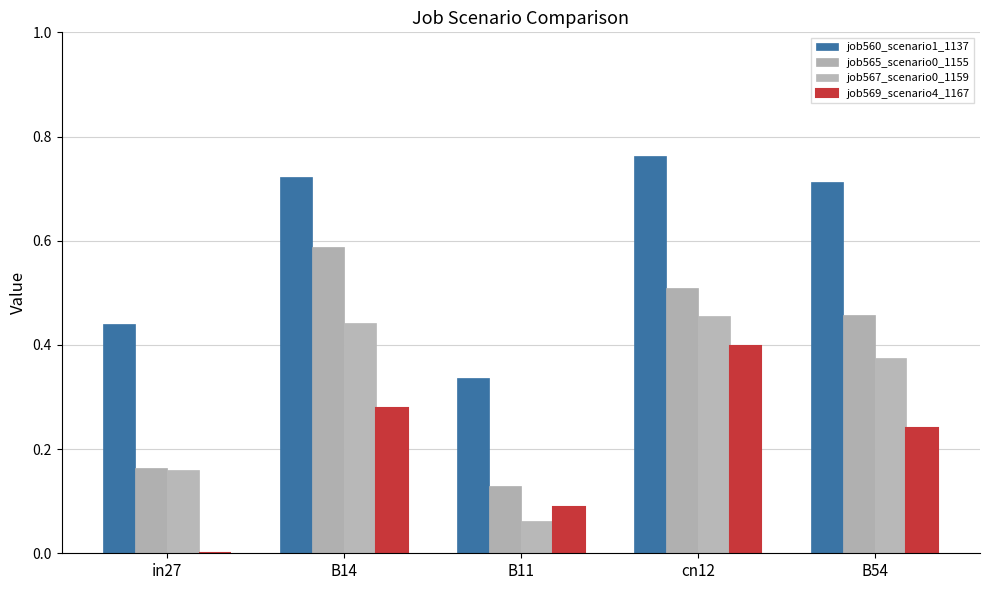

Does the chart contain stacked bars?

No